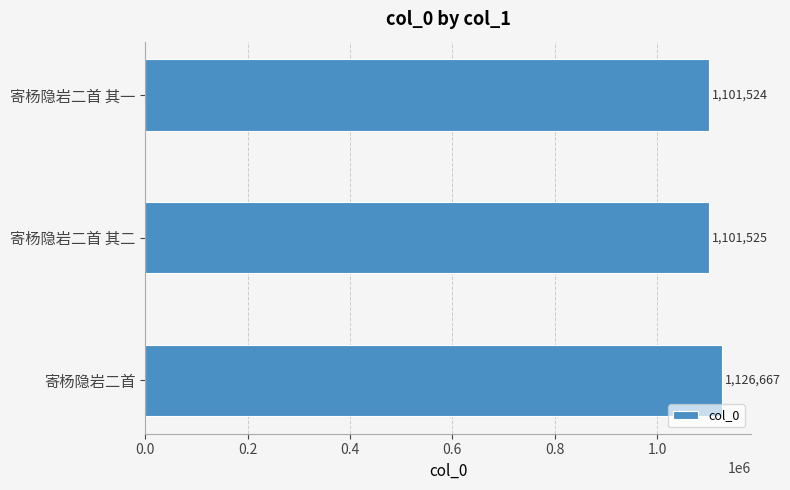

The value at 寄杨隐岩二首 其二 is 733436. True or false?

False